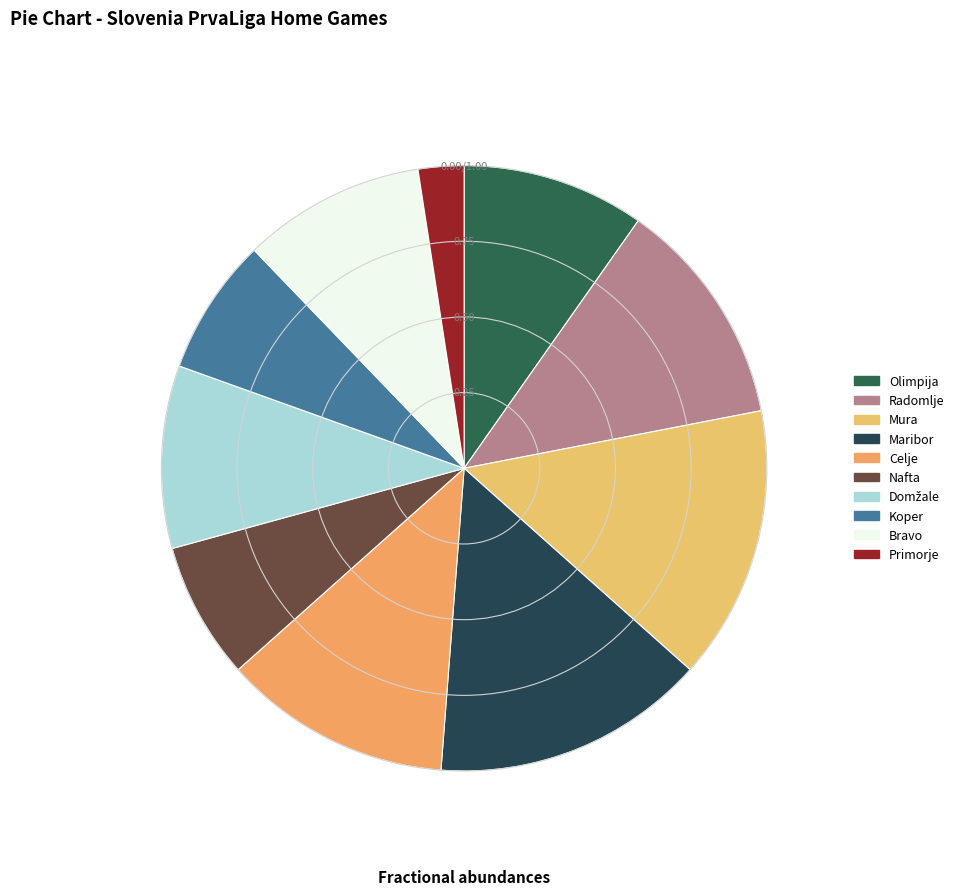

How many segments does this pie chart have?

10